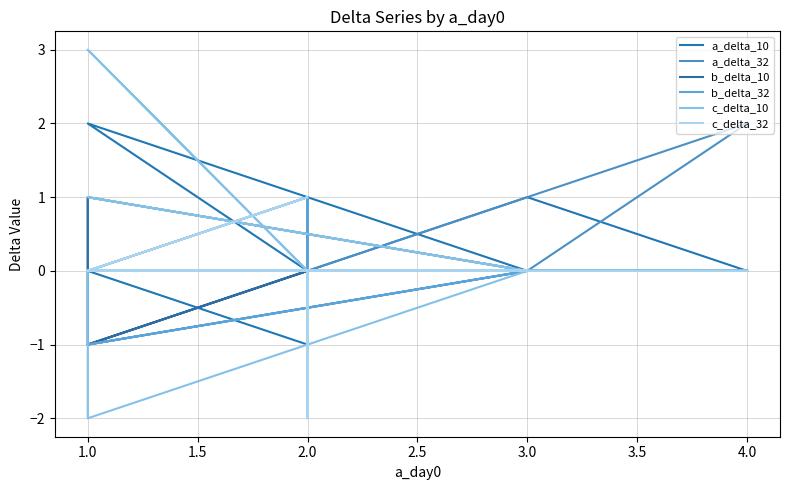

Which category has the lowest value in the b_delta_10 series?

1.0